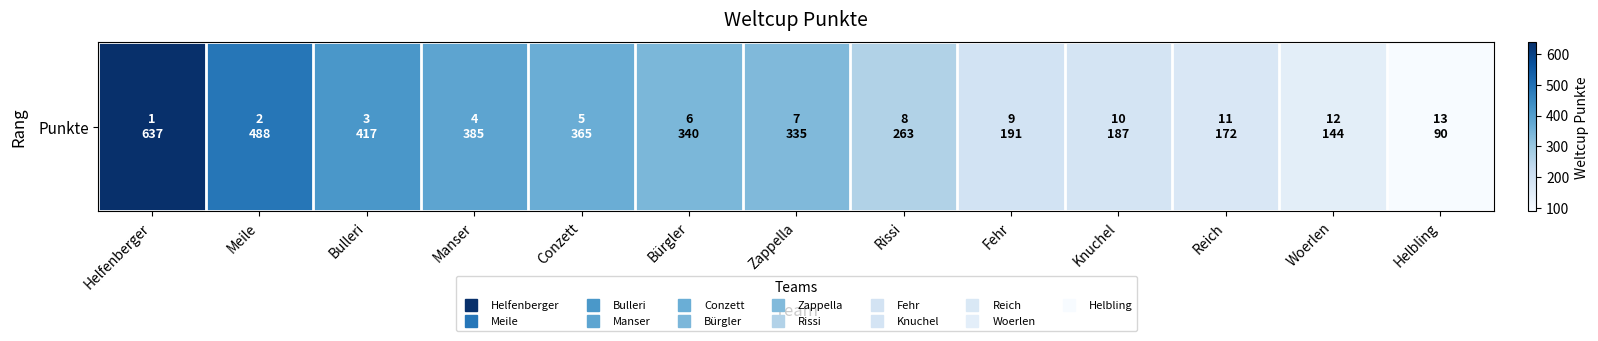

At which category does the chart reach its peak across all series?

Helfenberger